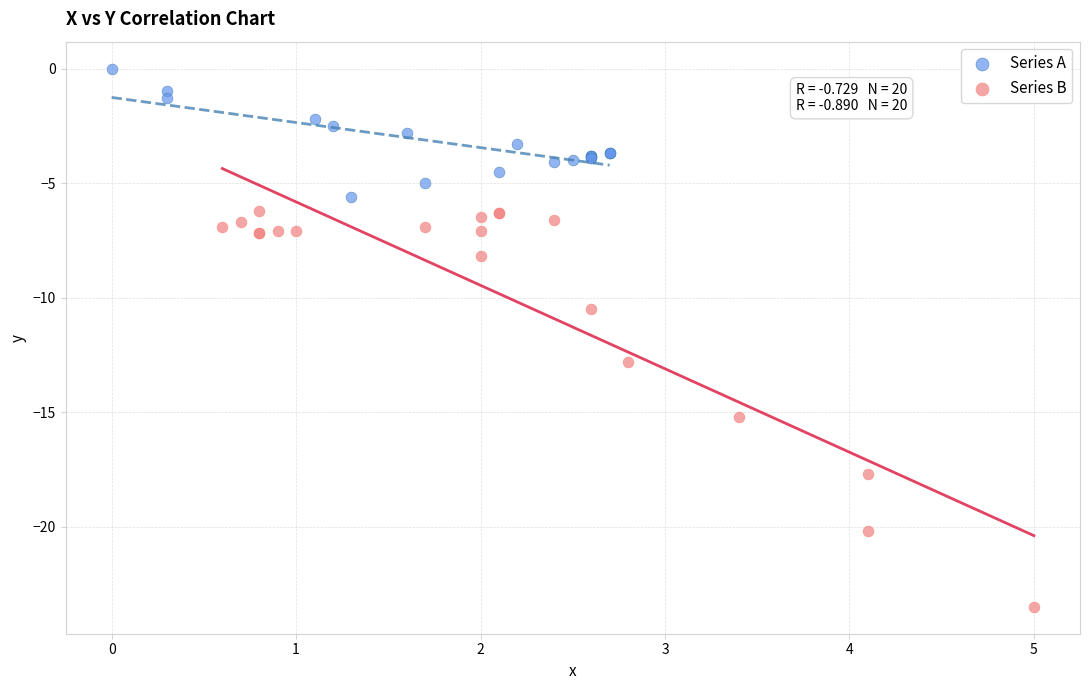

Which series contains the highest Y value?

Series A